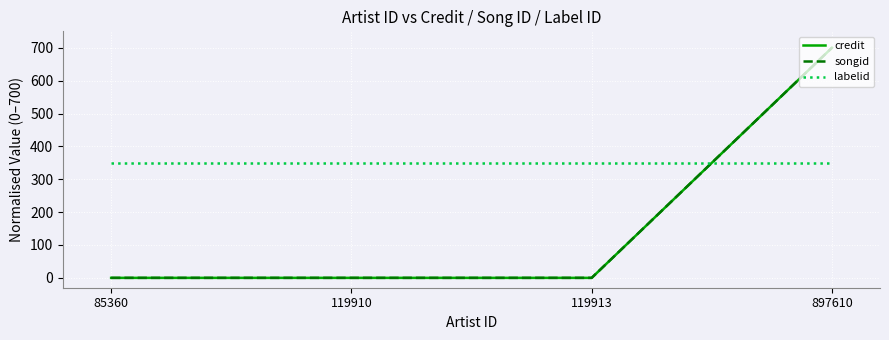

Reading left to right, what are all the values shown in this chart?

credit: 0	0	0	700
songid: 0	0	0	700
labelid: 350	350	350	350